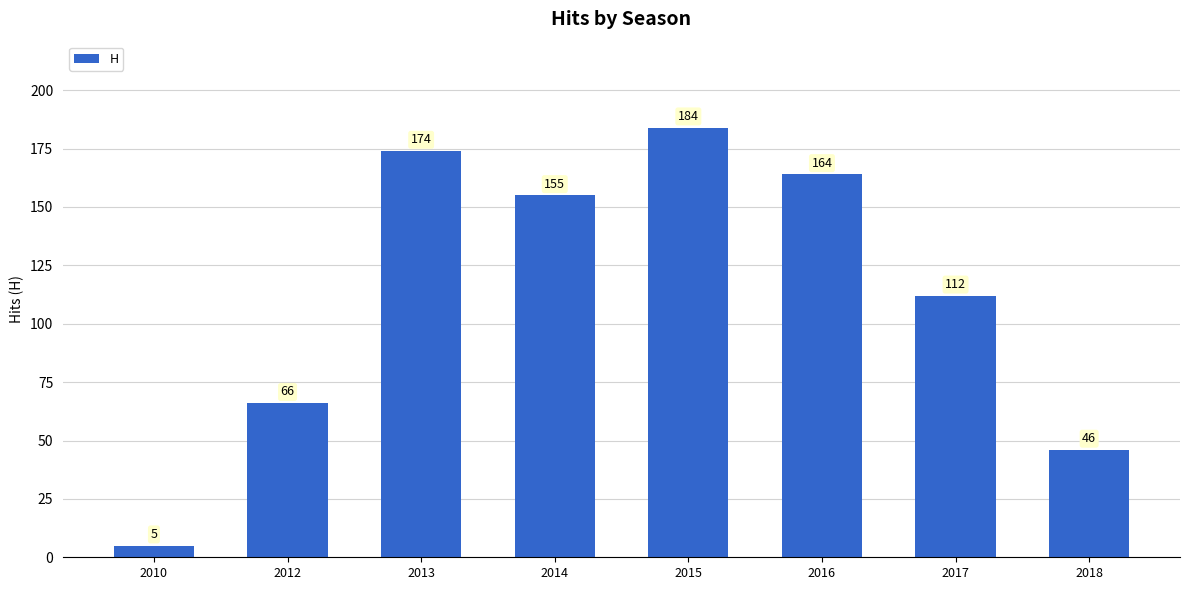

What is the average value?

113